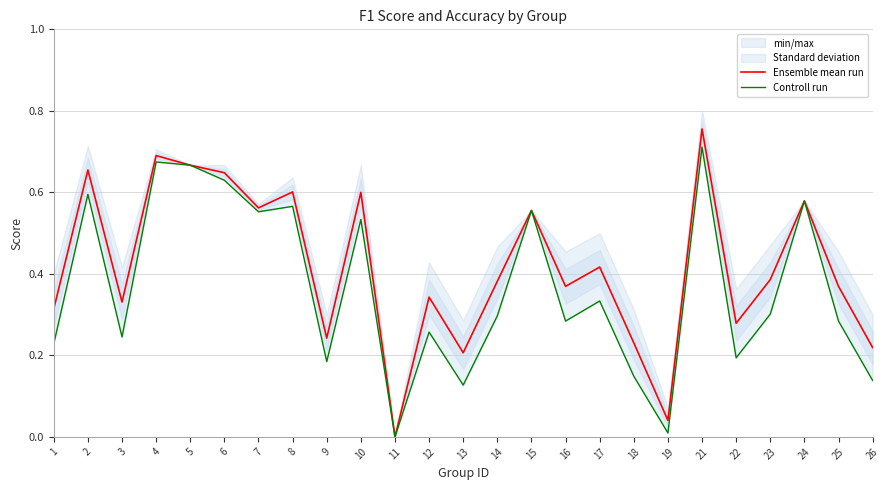

The value of Ensemble mean run at 23 is 0.2. True or false?

False